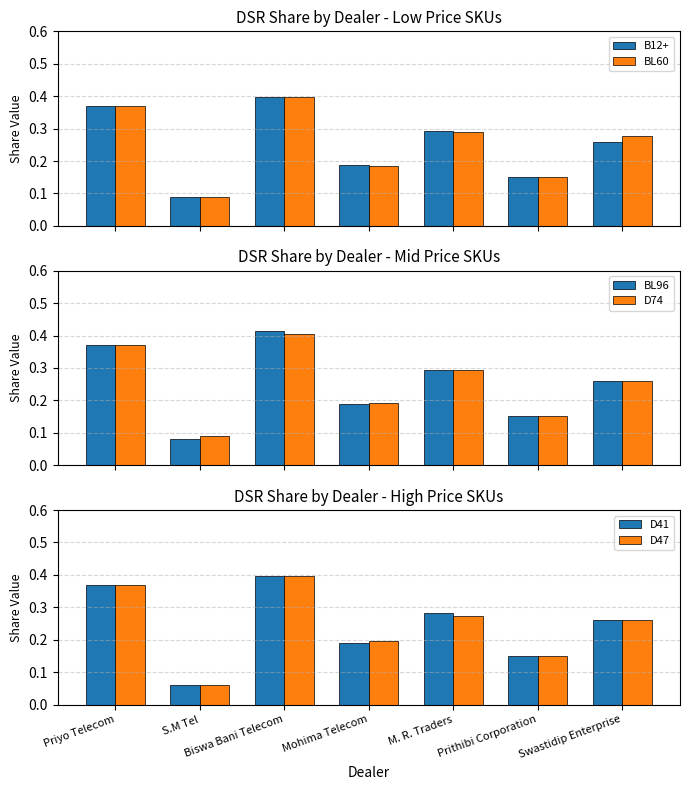

At which category is the sum across all series the highest?

Biswa Bani Telecom